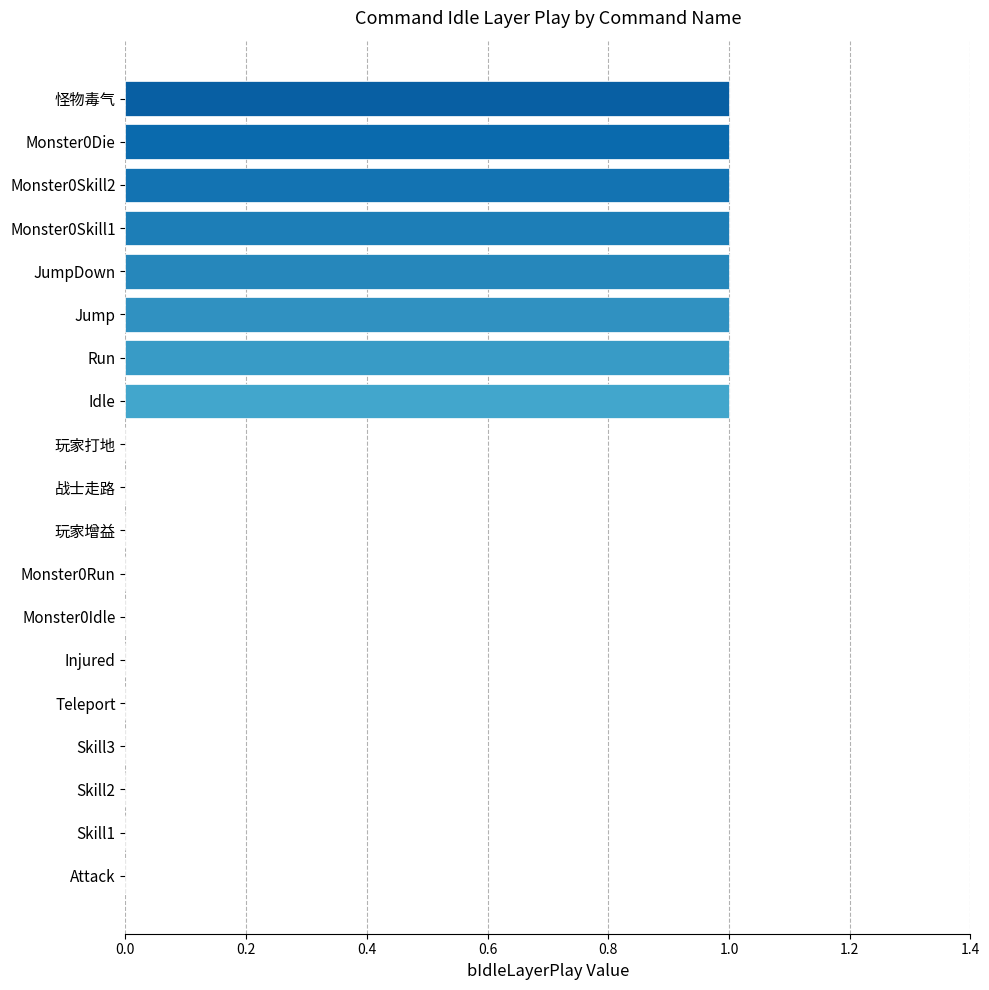

What is the greatest value displayed?

1